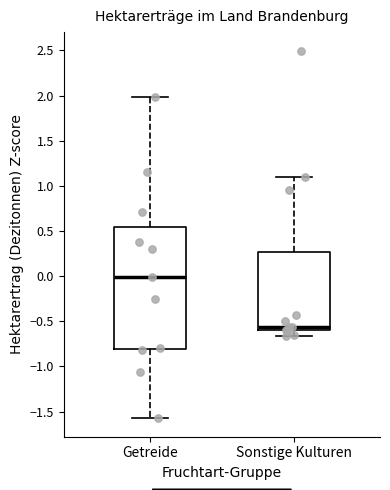

Where does the upper whisker of the box for Getreide end on the y-axis? The values are not printed on the chart, so give them approximately, as read against the axis.

2.00